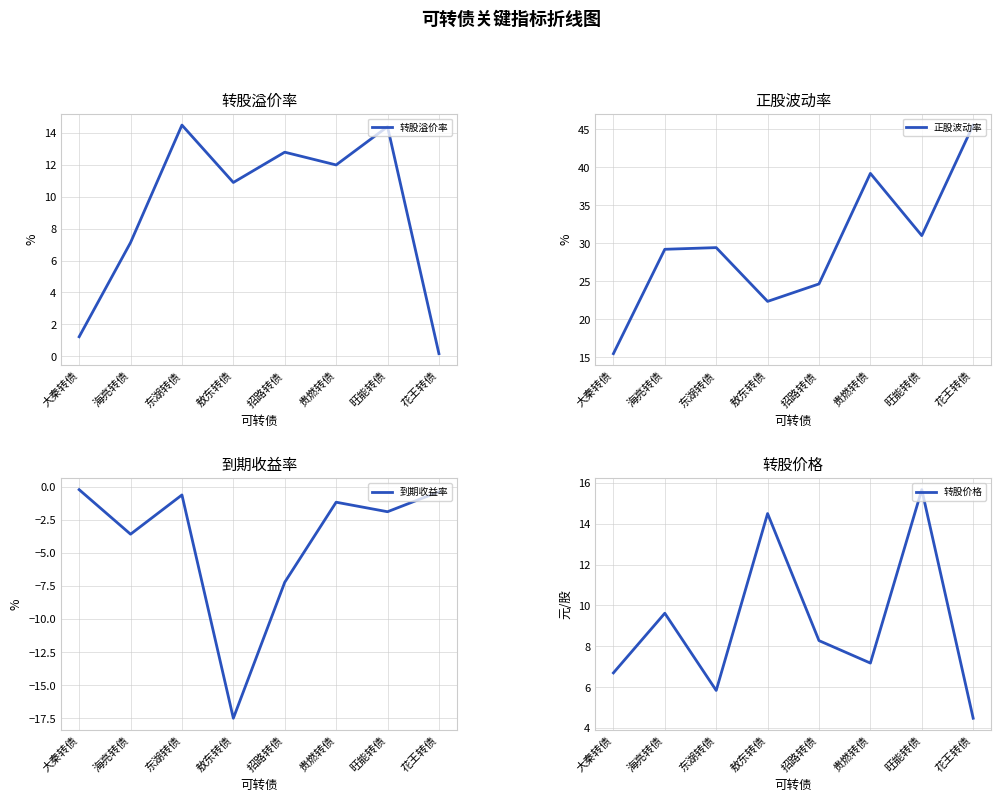

How many interior local valleys does the 到期收益率 series have?

3